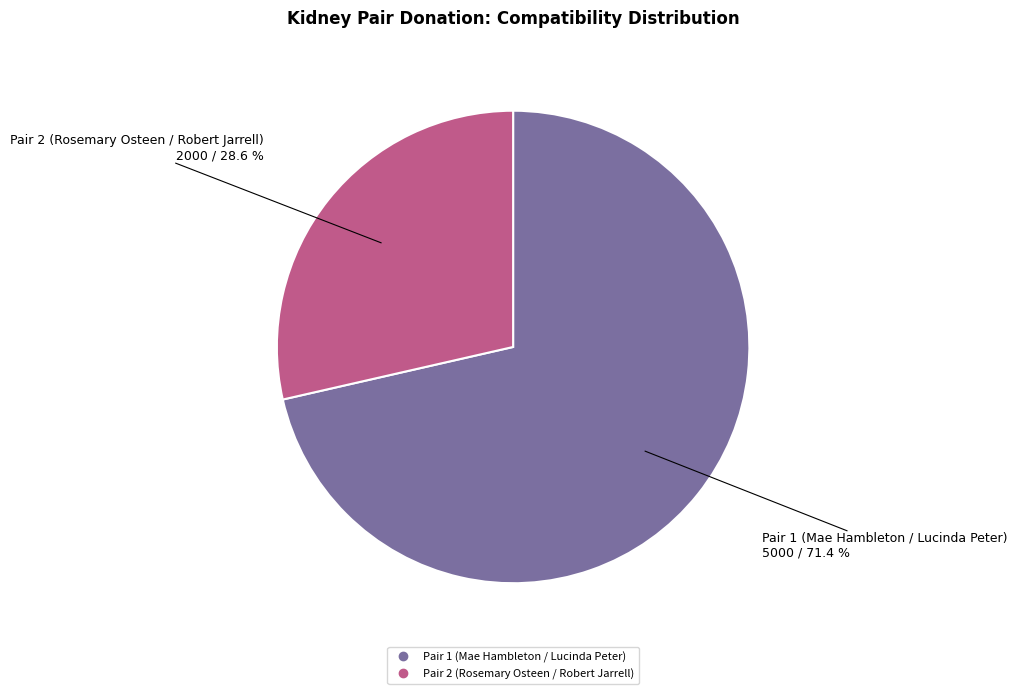

What percentage do Pair 2 (Rosemary Osteen / Robert Jarrell) and Pair 1 (Mae Hambleton / Lucinda Peter) together represent?

100.0%